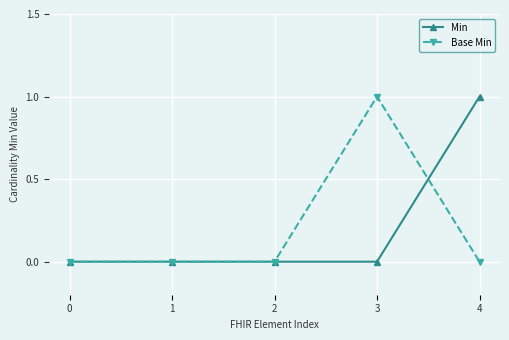

What is the total value across all series at 4?

1